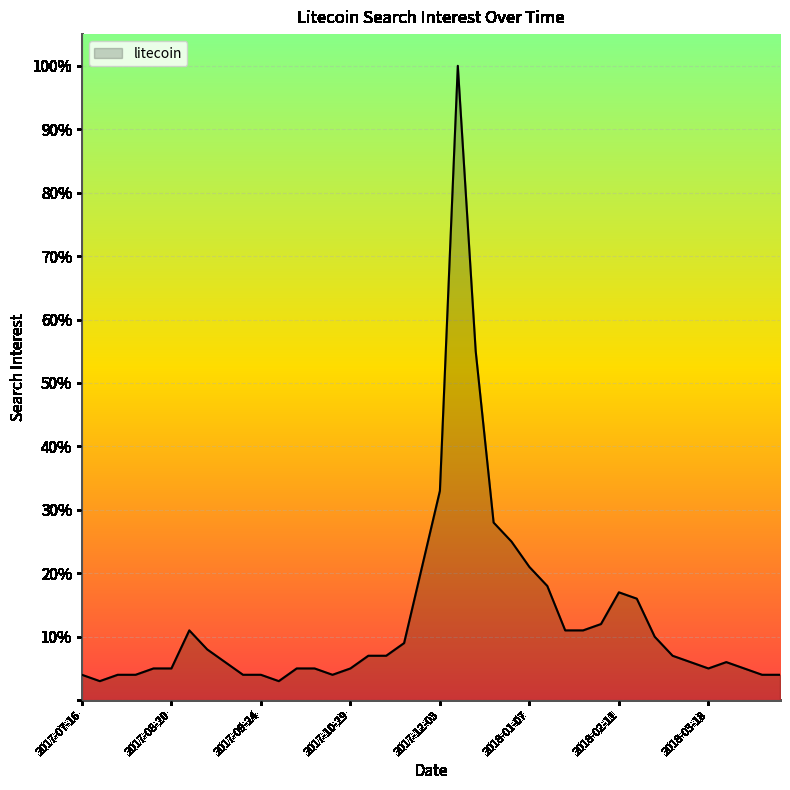

True or false: there are more than 0 points higher than both neighbors.

True